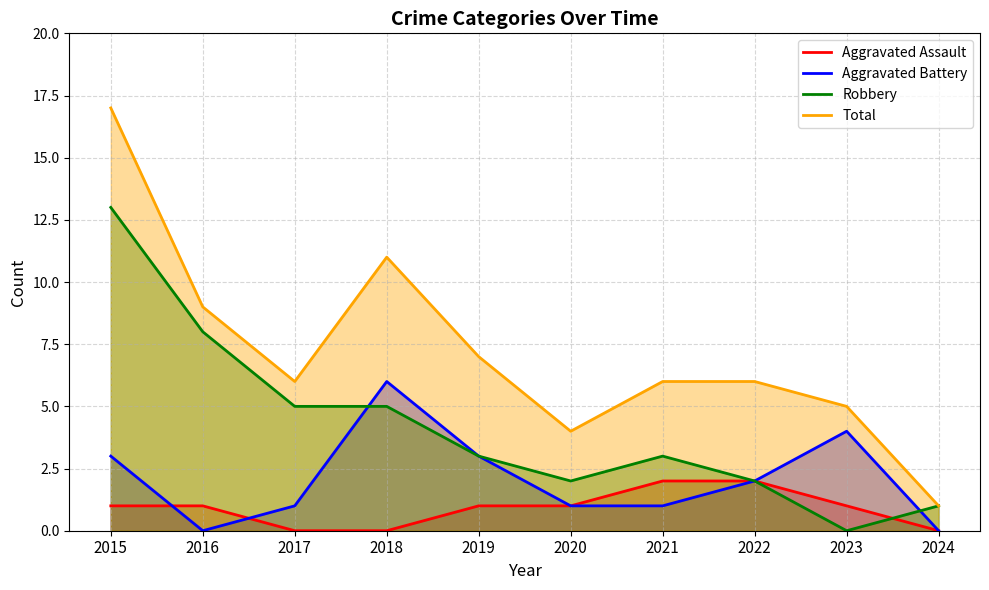

Where is Total nearest to the value 9?

2016